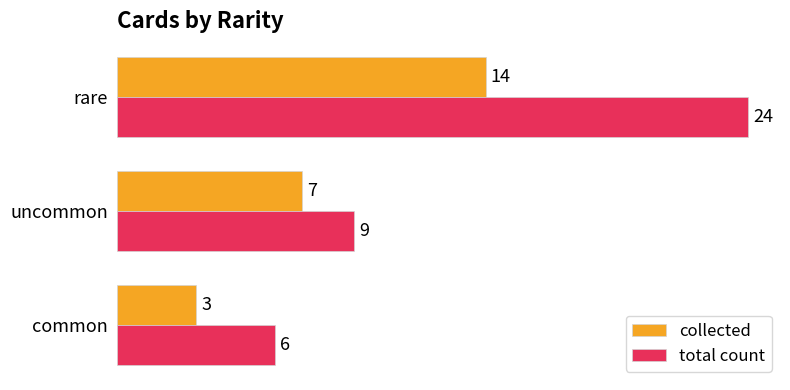

At which category does the chart reach its peak across all series?

rare